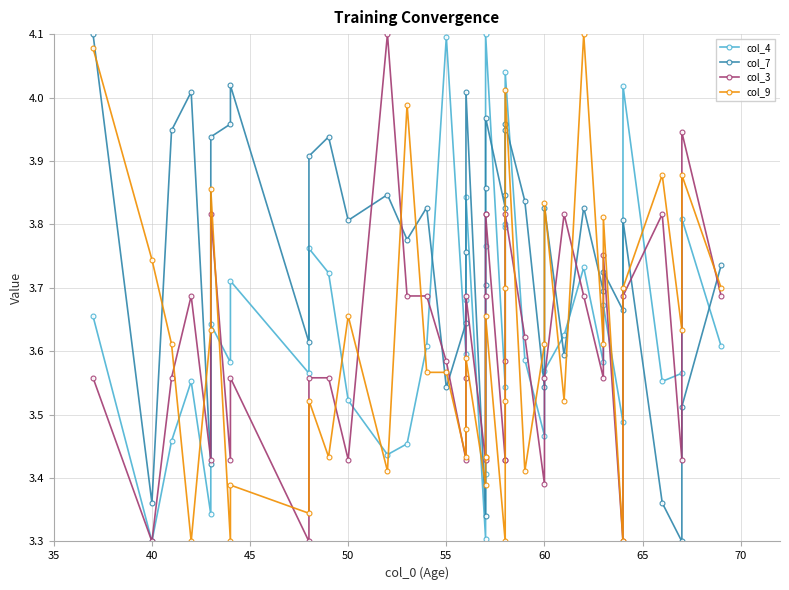

At 70, list the series in order from smallest to largest.

col_9, col_3, col_4, col_7